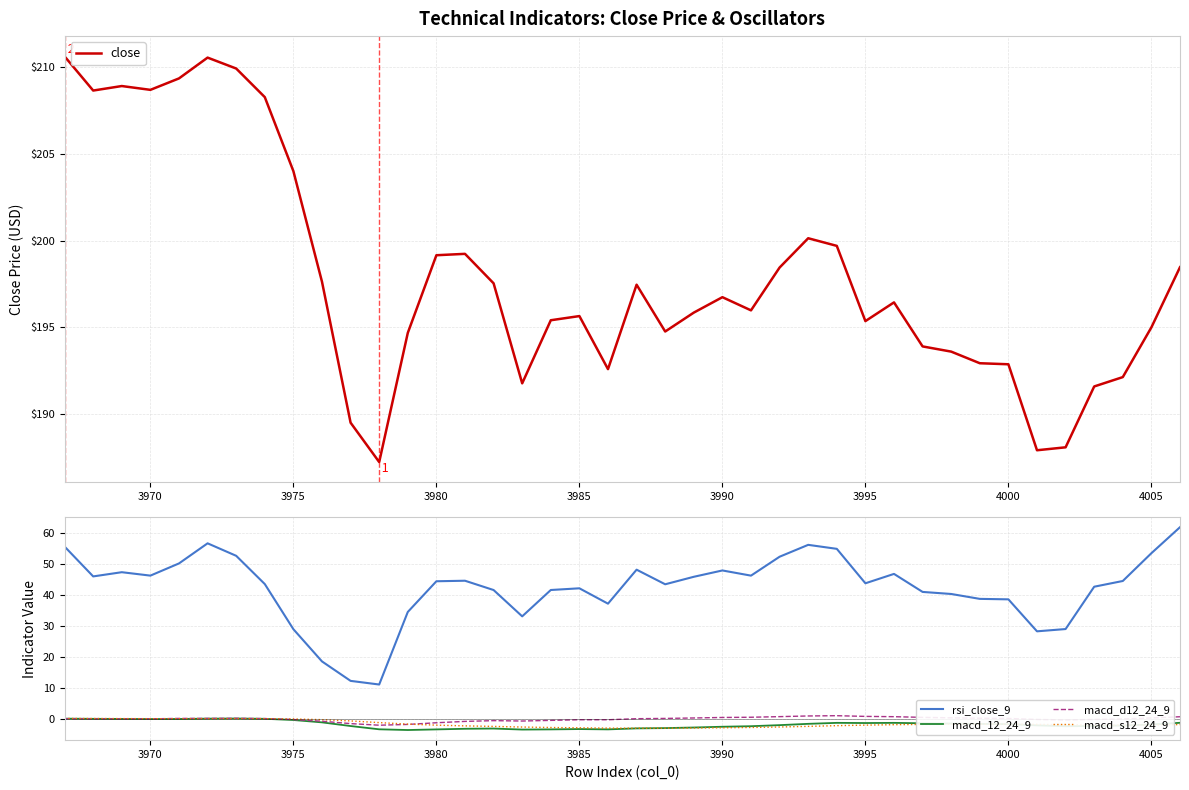

What is the lowest value of the macd_d12_24_9 series?

-2.2